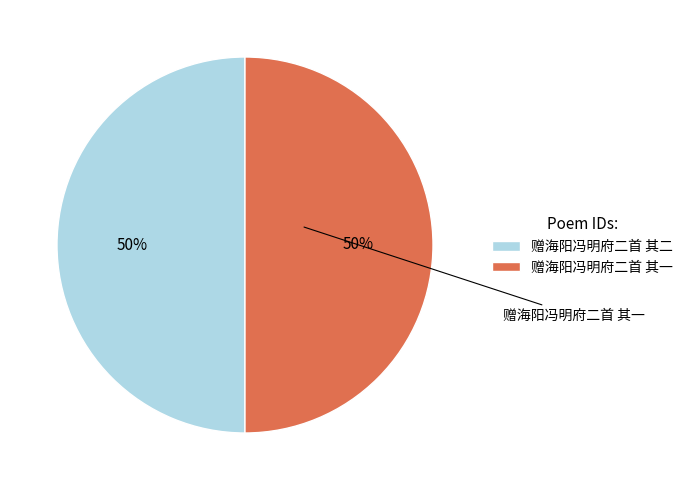

Rank the categories by value from lowest to highest.

赠海阳冯明府二首 其一, 赠海阳冯明府二首 其二